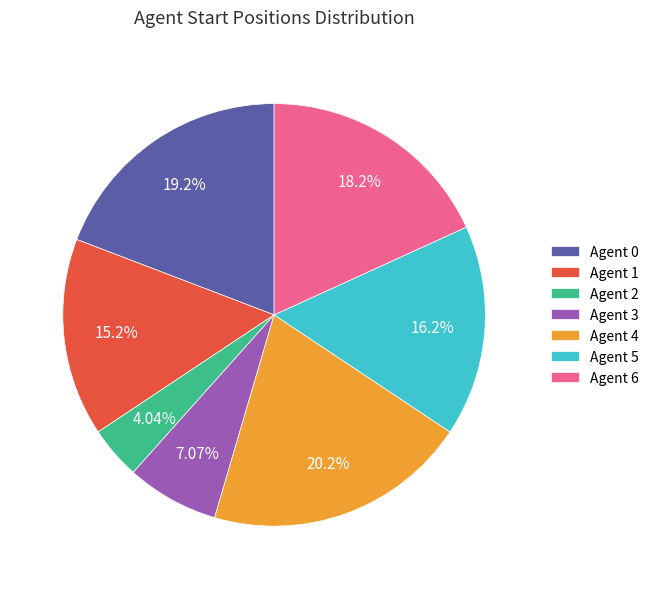

Approximately how many times larger is the value at Agent 4 compared to Agent 3?

2.9